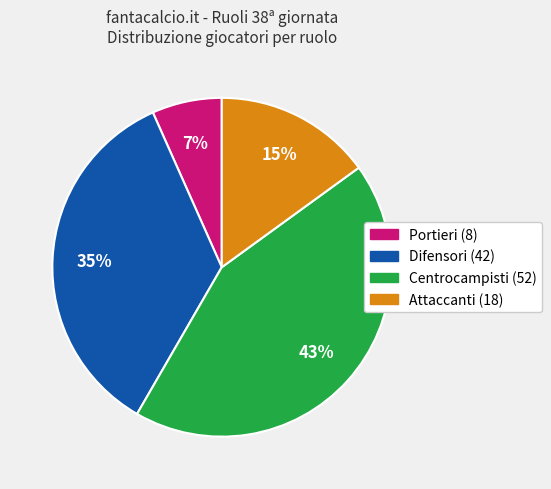

How many slices are in this pie chart?

4